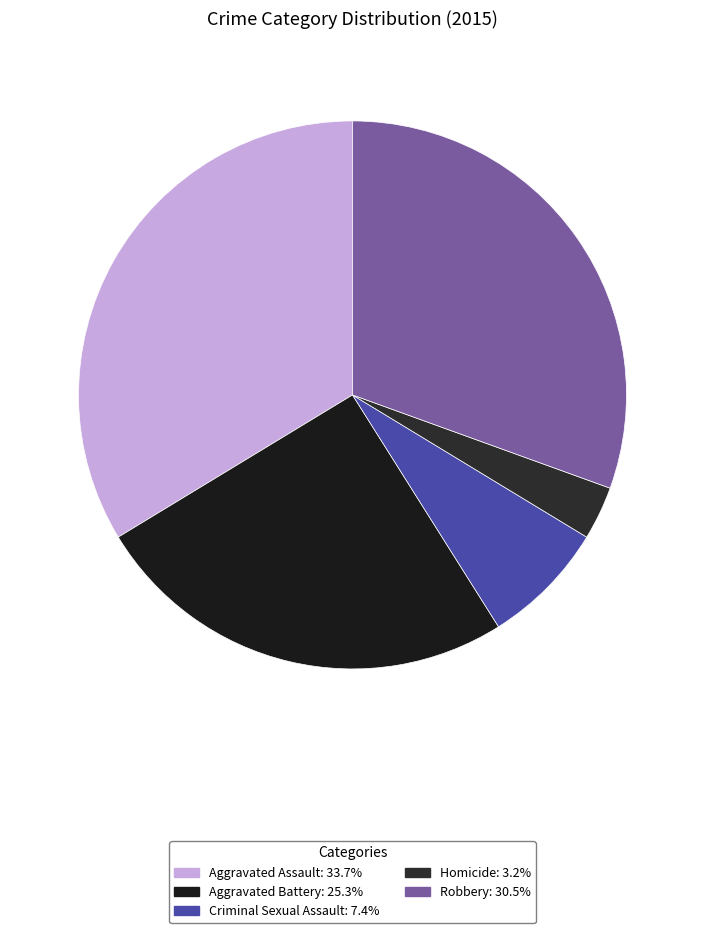

Count the number of slices in the pie.

5